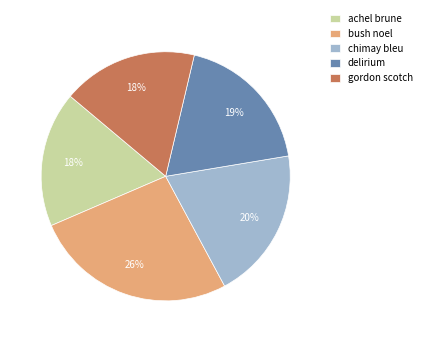

Between delirium and bush noel, which is larger?

bush noel